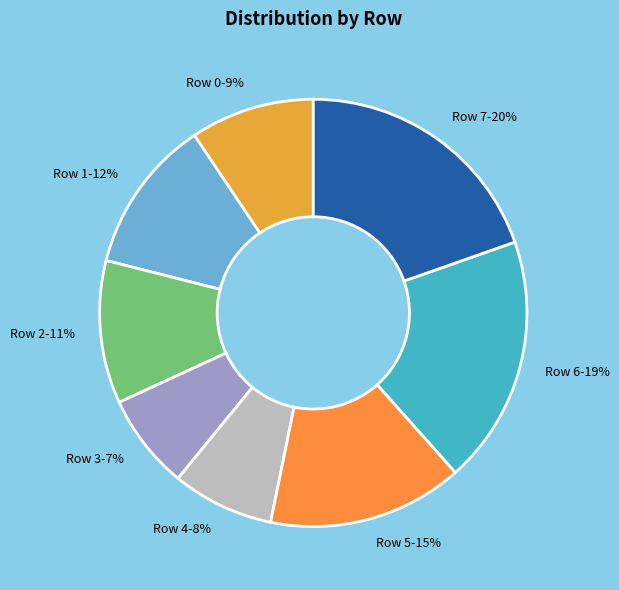

Between Row 0-9% and Row 2-11%, which is larger?

Row 2-11%